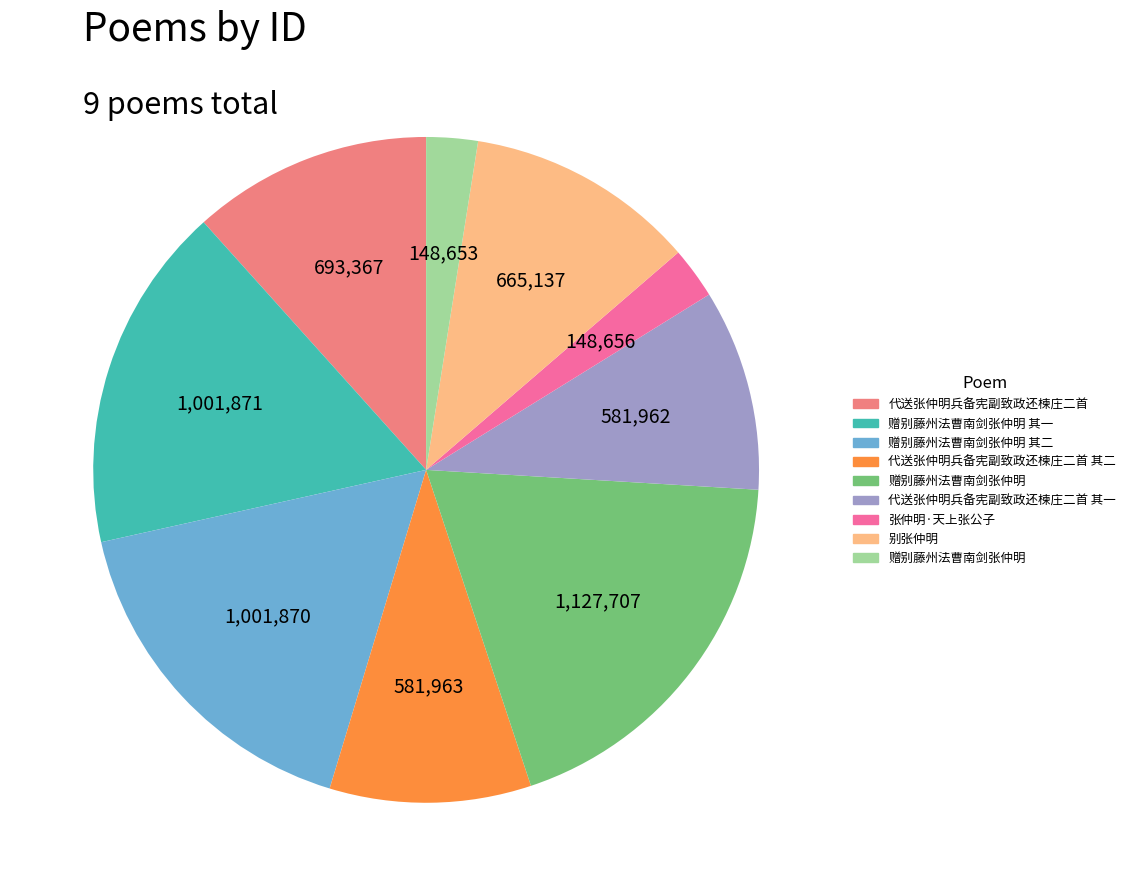

Is there a majority slice in this chart?

No